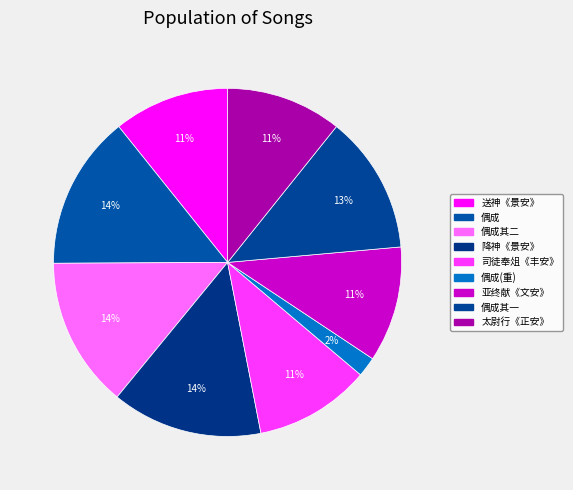

Rank the categories by value from highest to lowest.

辛巳仲冬二日冬至孟冬晦日偶成, 冬至孟春孟夏季秋四祀上公摄事七首 降神用《景安》。二章。, 辛巳仲冬二日冬至孟冬晦日偶成 其二, 辛巳仲冬二日冬至孟冬晦日偶成 其一, 冬至孟春孟夏季秋四祀上公摄事七首 司徒奉俎用《丰安》。, 冬至孟春孟夏季秋四祀上公摄事七首 亚、终献用《文安》。, 冬至孟春孟夏季秋四祀上公摄事七首 太尉行用《正安》。, 冬至孟春孟夏季秋四祀上公摄事七首 送神用《景安》。, 辛巳仲冬二日冬至孟冬晦日偶成